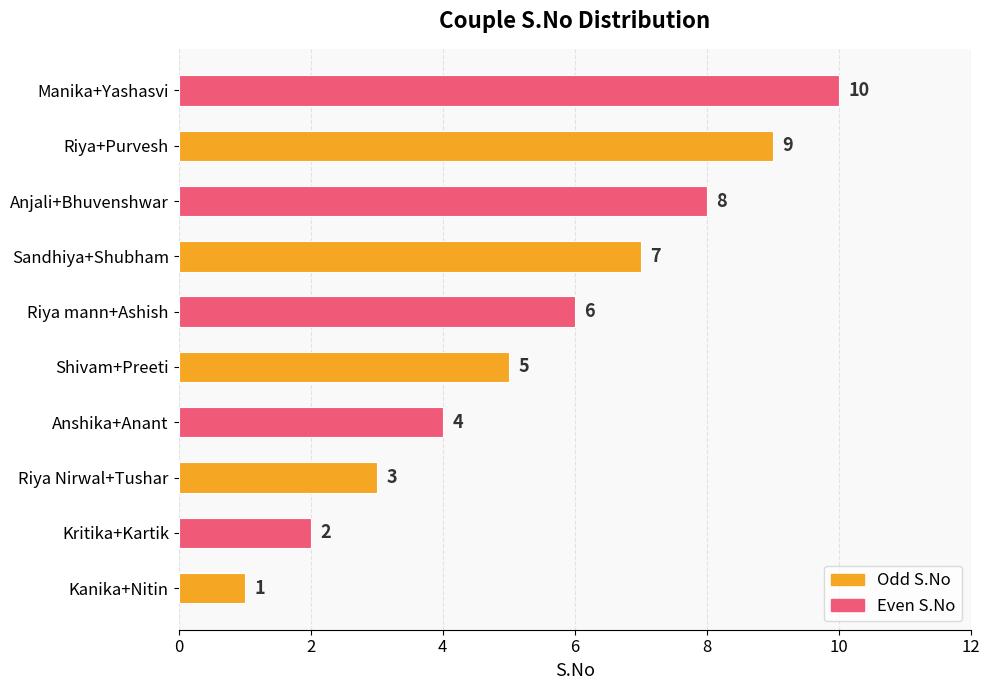

Which category has the highest value across all series?

Manika+Yashasvi